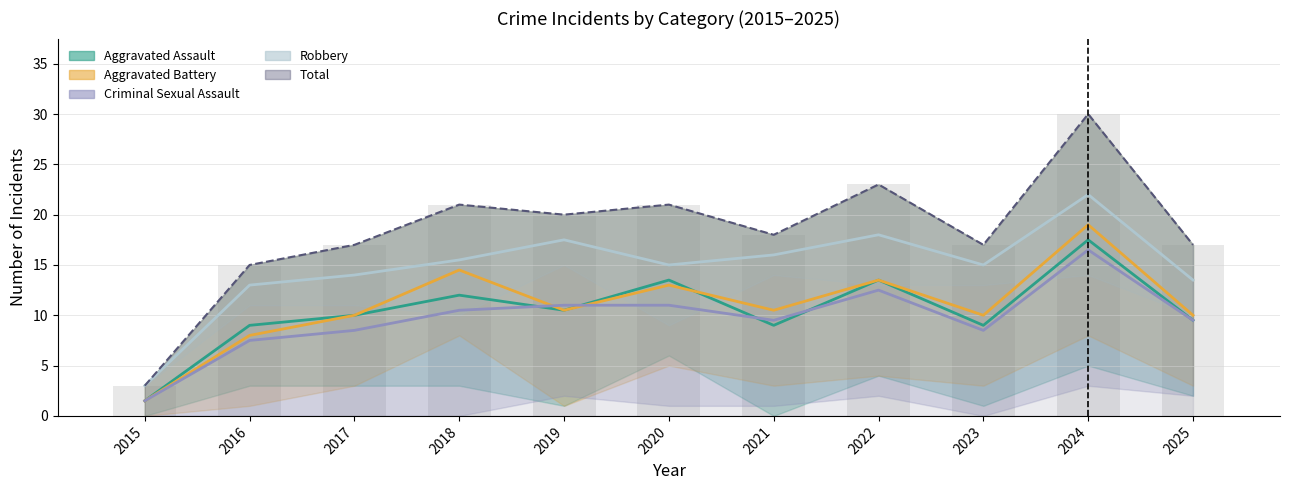

What is the difference between the highest and lowest values at 2018?

10.5